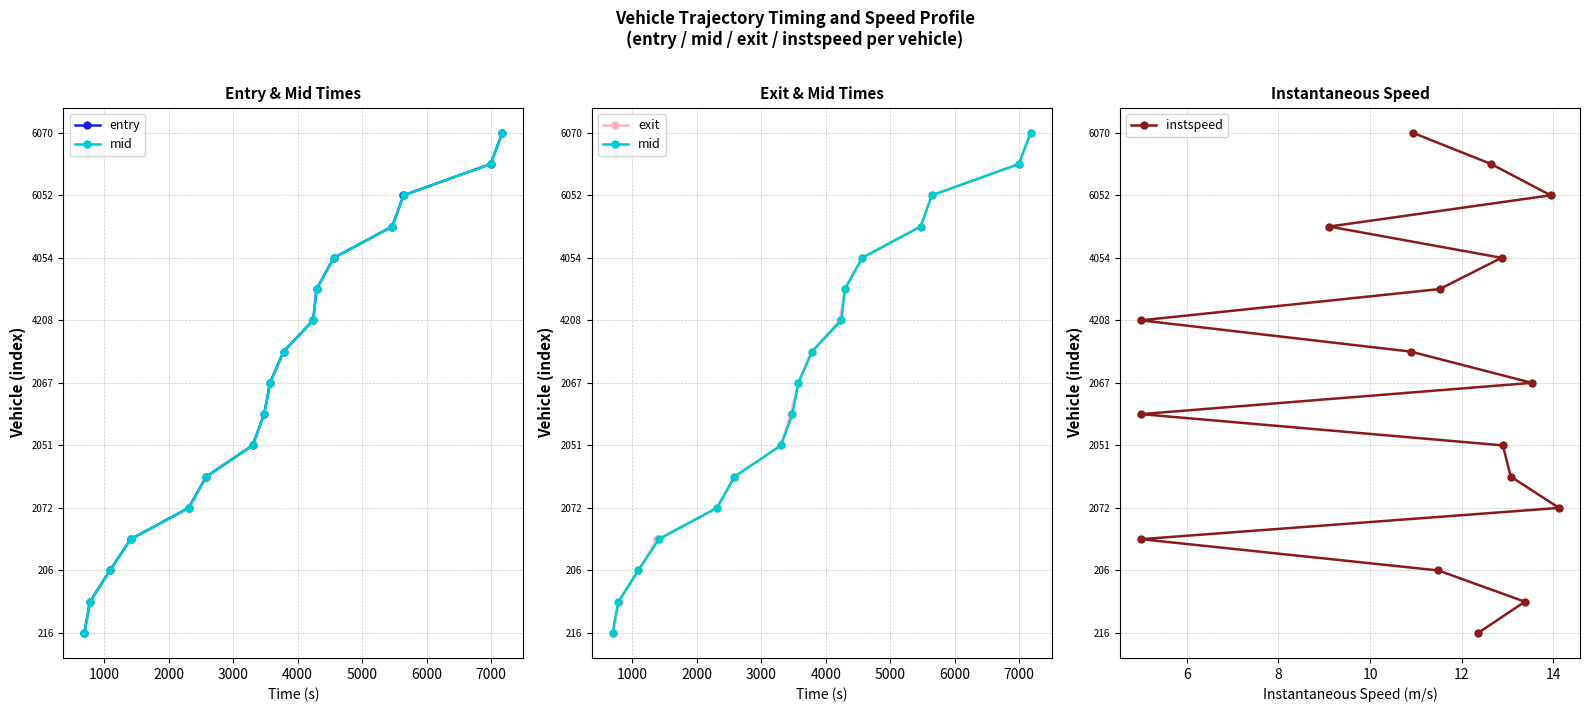

True or false: instspeed and entry cross at least once.

False